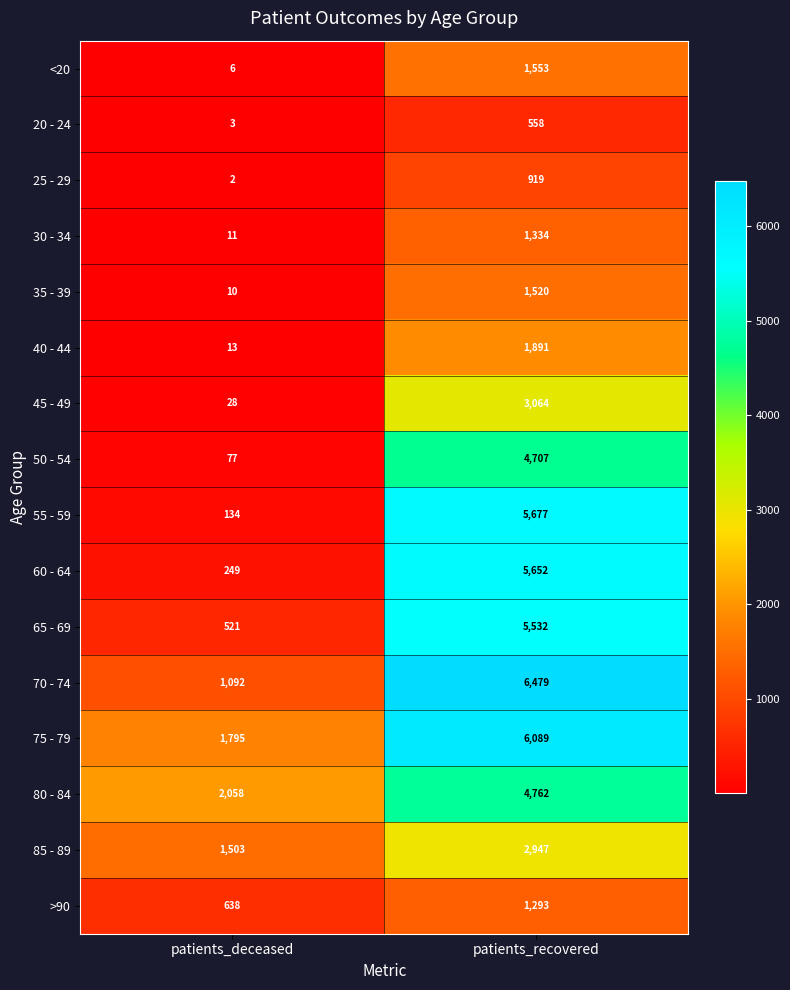

What is the difference between the 25 - 29 values at patients_deceased and patients_recovered?

917